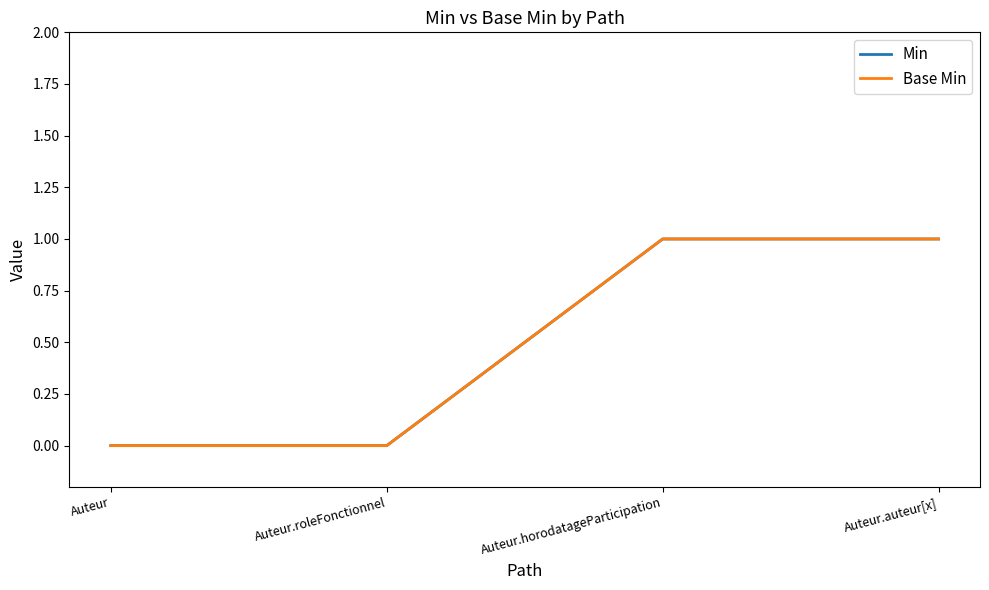

Is this an area chart (filled region under the line)?

No